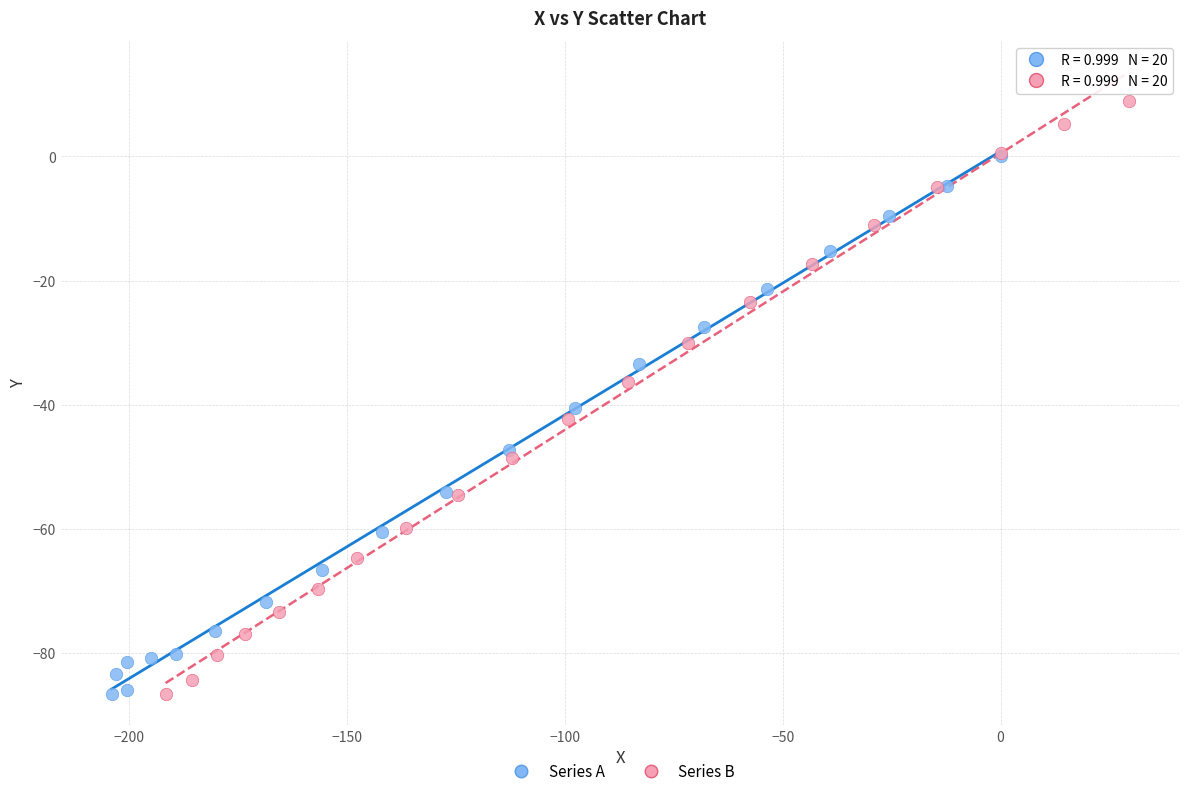

What are all the series names shown in the legend?

Series A, Series B